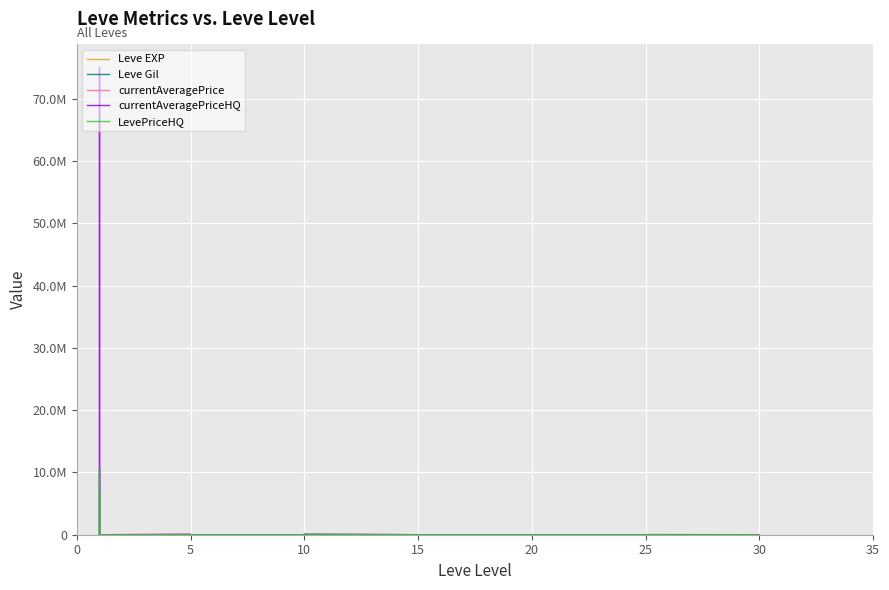

Reading left to right, what are all the values shown in this chart?

Leve EXP: 1	2	1	1	2	1	6	6	8	6	6	5	3	9	9	13	6	6	24	21	24	21	20	24	28	16	28	28	12	28	47	36	24	41	36	24	67	99	34	36
Leve Gil: 690	220	690	160	740	690	30	30	460	840	840	730	780	990	990	90	880	880	790	850	790	850	790	790	10	800	10	10	960	10	200	390	980	630	390	980	730	220	430	240
currentAveragePrice: 3307	3309	2996	3515	3000	2661	36300	499	210	3526	5000	300	0	41673	0	1817	0	75000	5003	11500	0	7800	6490	5027	4012	35000	4807	0	1000	5019	5000	17842	0	11500	17842	18500	4980	0	14732	9469
currentAveragePriceHQ: 10500000	0	0	0	75000000	0	69000	0	0	4348	7000	0	0	41673	0	0	0	75000	5003	0	0	10200	9980	5027	0	0	5009	0	0	5019	0	17842	0	0	17842	0	4980	0	14732	9469
LevePriceHQ: 10500000	100000	8000	0	6556284	0	19950	499	210	4348	7000	300	0	41673	0	1817	0	75000	5003	11500	0	10200	9980	5027	4012	35000	5009	0	1000	5019	5000	17842	0	11500	17842	18500	4980	0	14732	9469